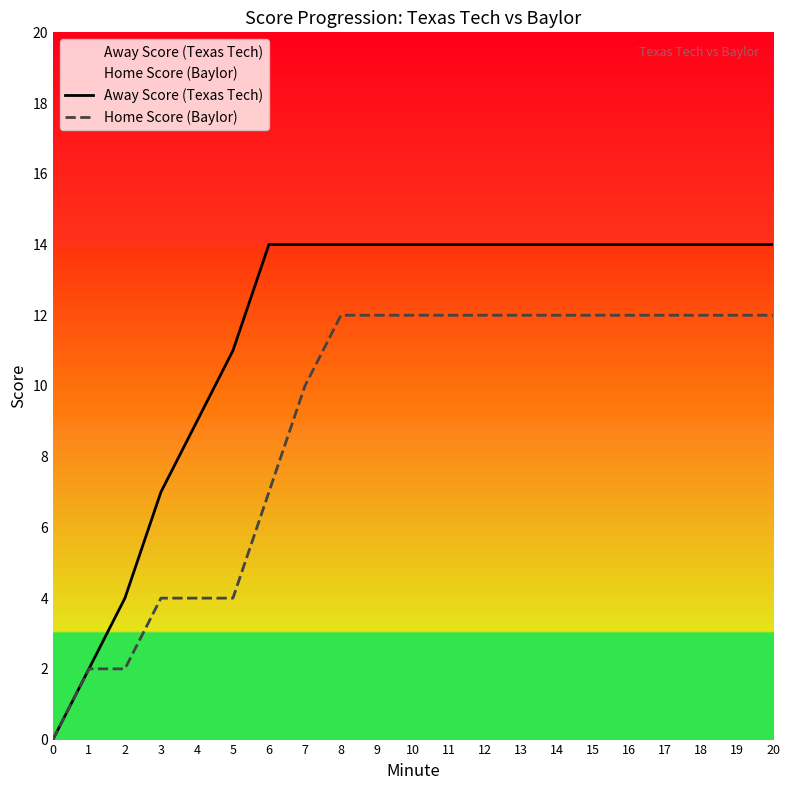

Which has a higher value, 8 or 6?

8